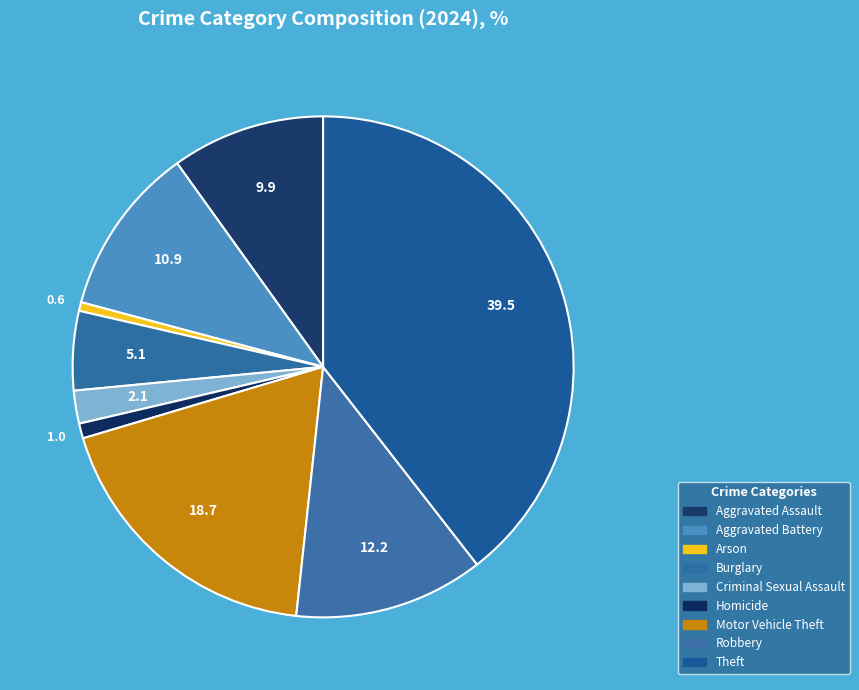

Is Arson the majority of the pie?

No